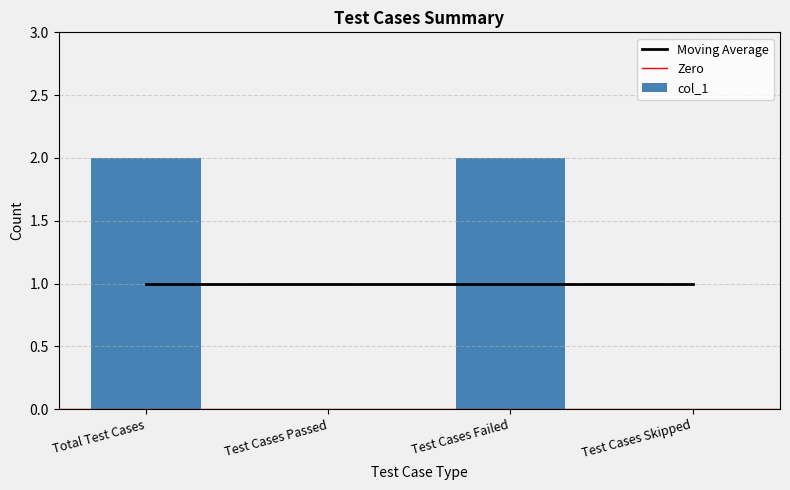

What is the sum of the values at Total Test Cases and Test Cases Failed?

4